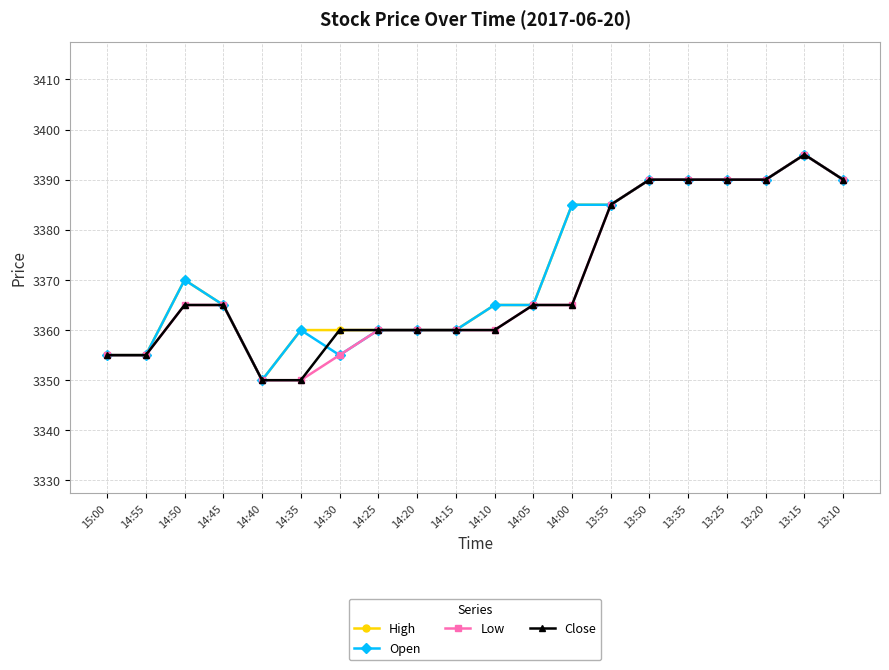

Is the value of Low at 14:00 greater than the value of Close at 13:15?

No